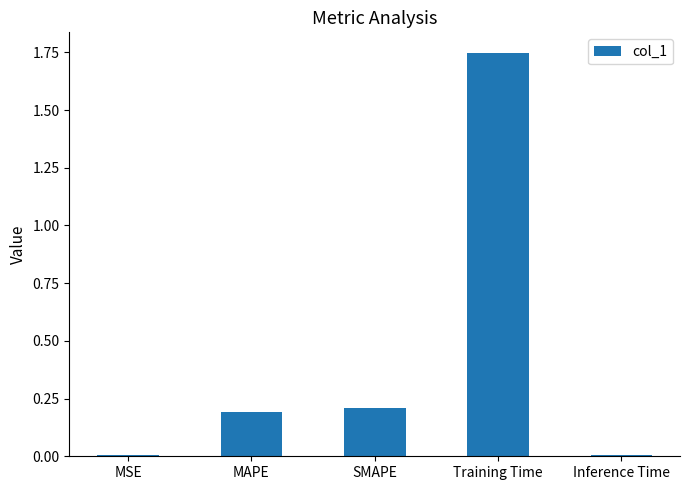

The chart shows a value of 0.4 at SMAPE. True or false?

False